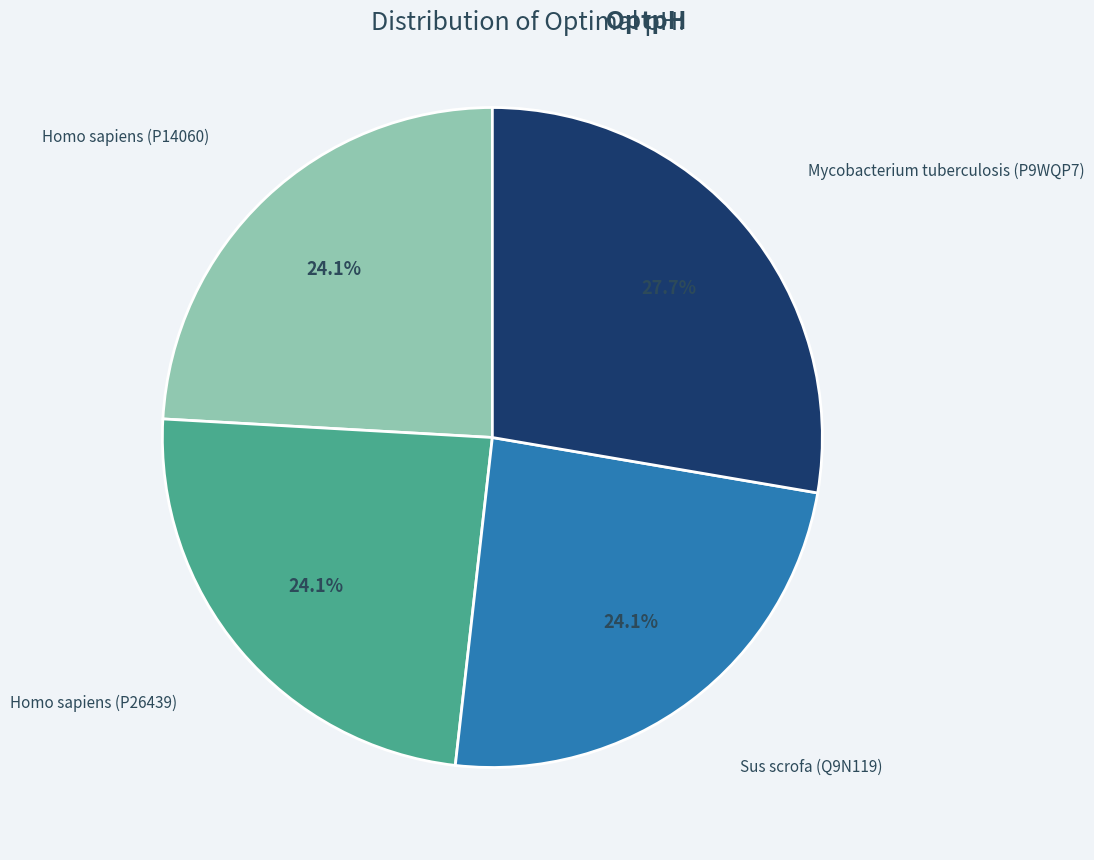

Is there any slice that represents more than half of the pie?

No